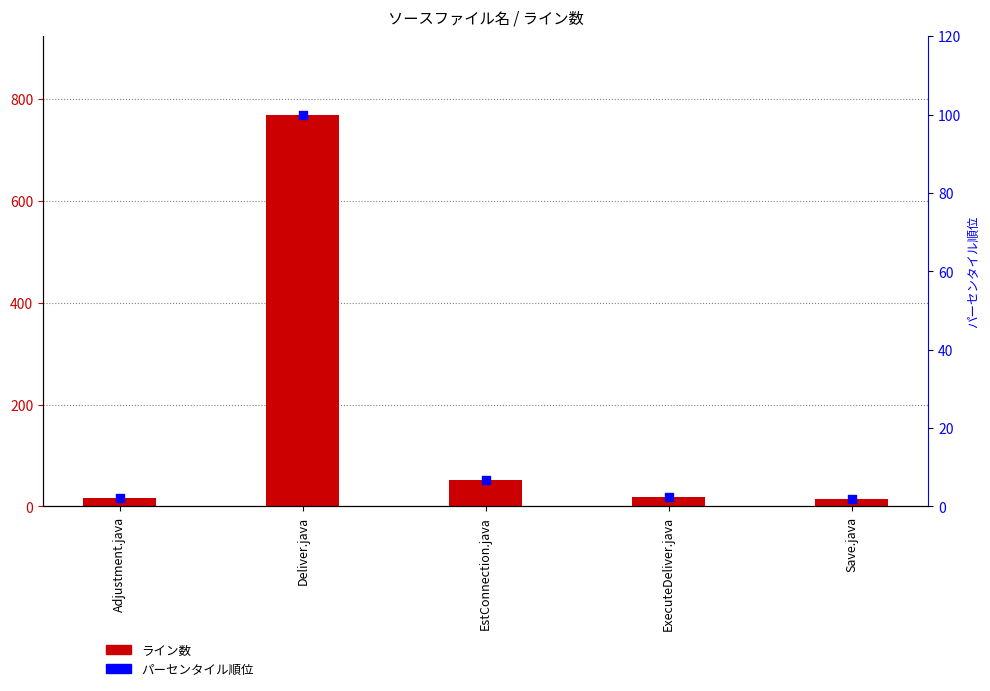

Which series has the widest spread of Y values?

ライン数